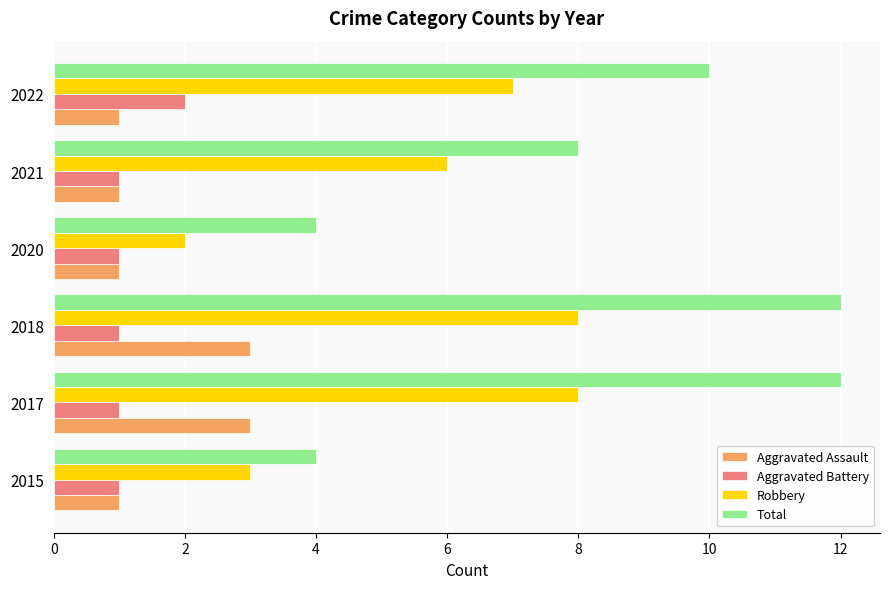

What is the sum of all Aggravated Battery values?

7